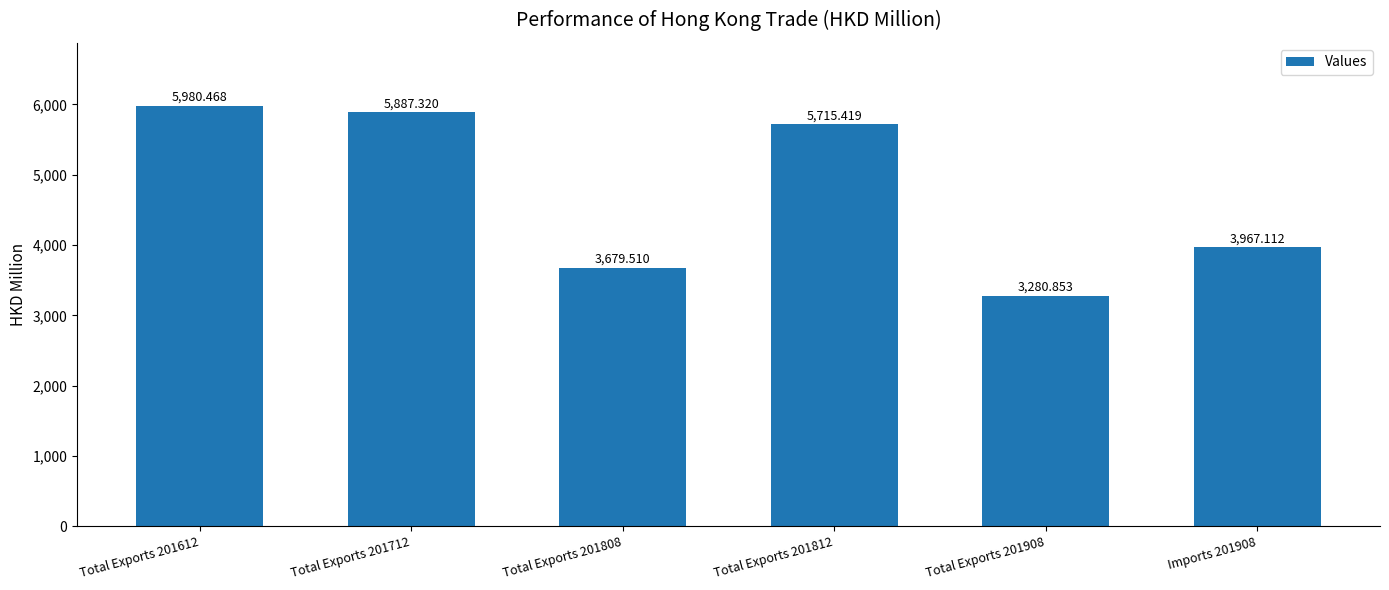

How many values exceed 5715?

3